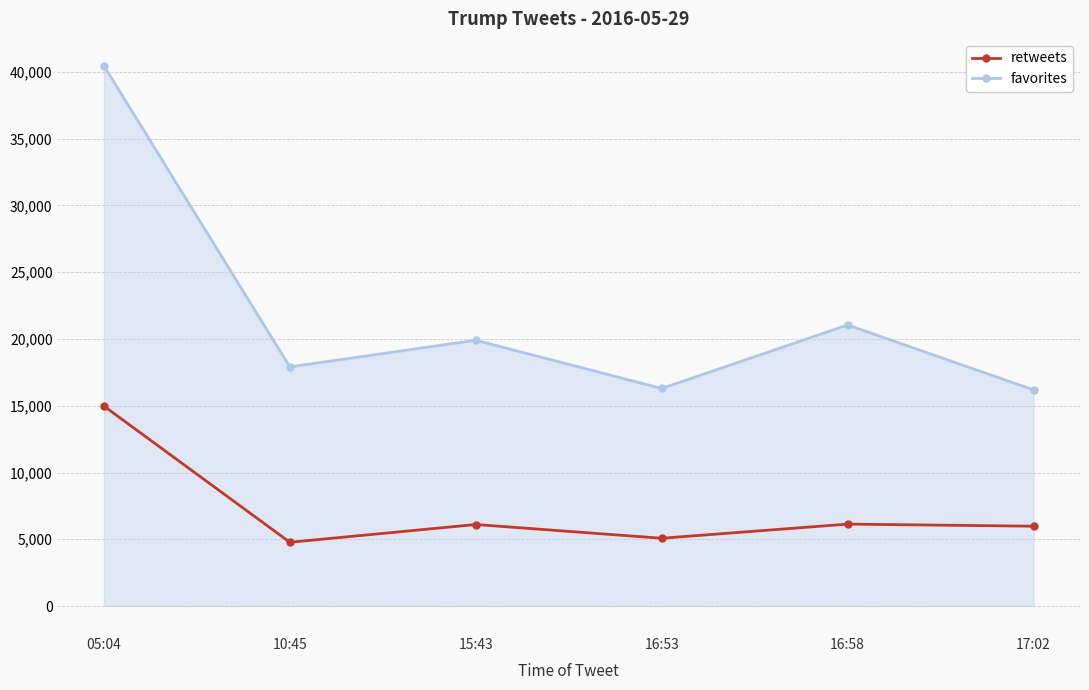

What is the difference between the maximum and minimum values in the retweets series?

10198